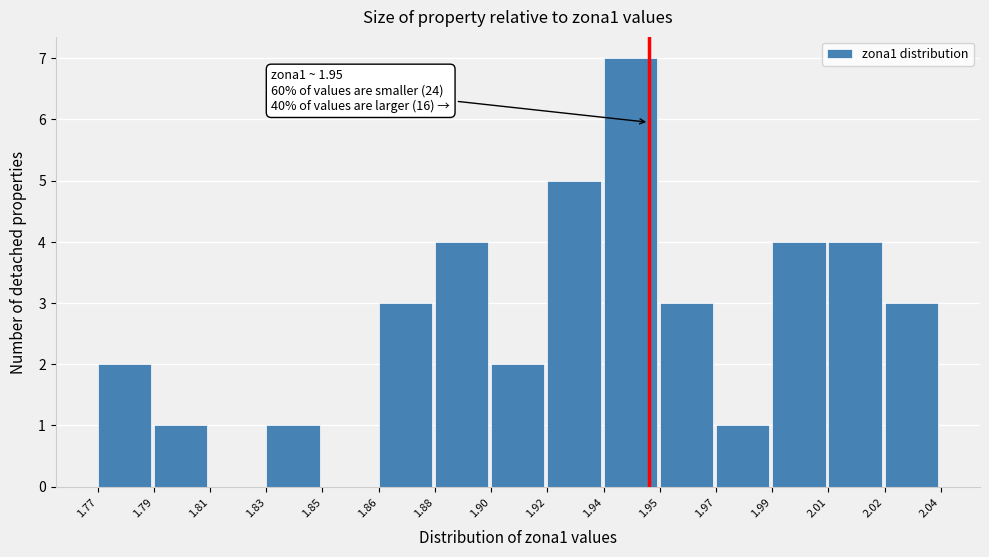

Reading right to left, what are all the values shown in this chart?

2.02=3	2.01=4	1.99=4	1.97=1	1.95=3	1.94=7	1.92=5	1.90=2	1.88=4	1.86=3	1.85=0	1.83=1	1.81=0	1.79=1	1.77=2